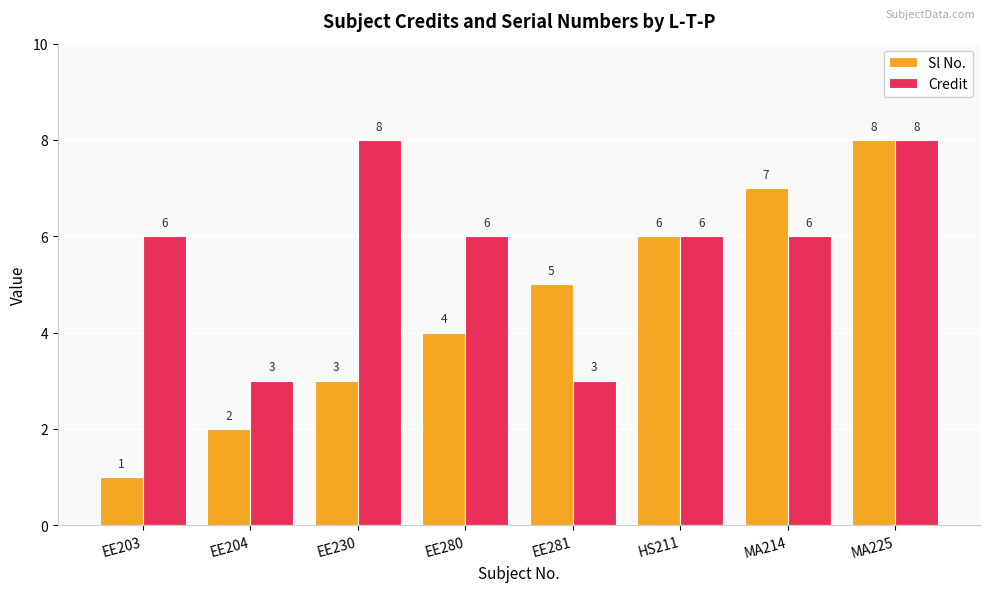

Which category has the lowest value across all series?

EE203